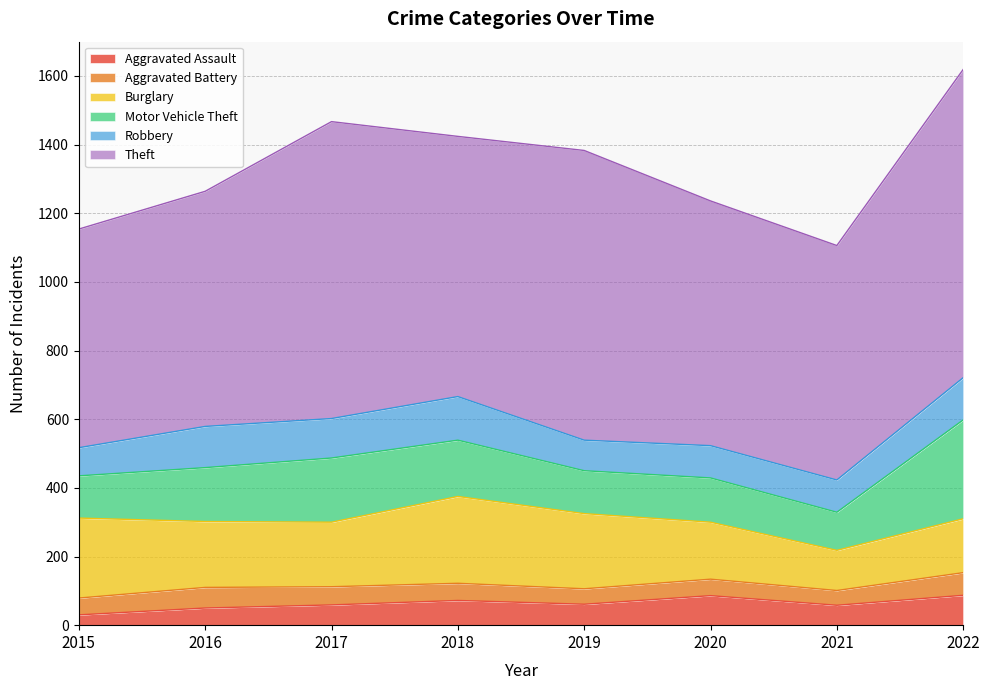

How many data points does each series have?

8